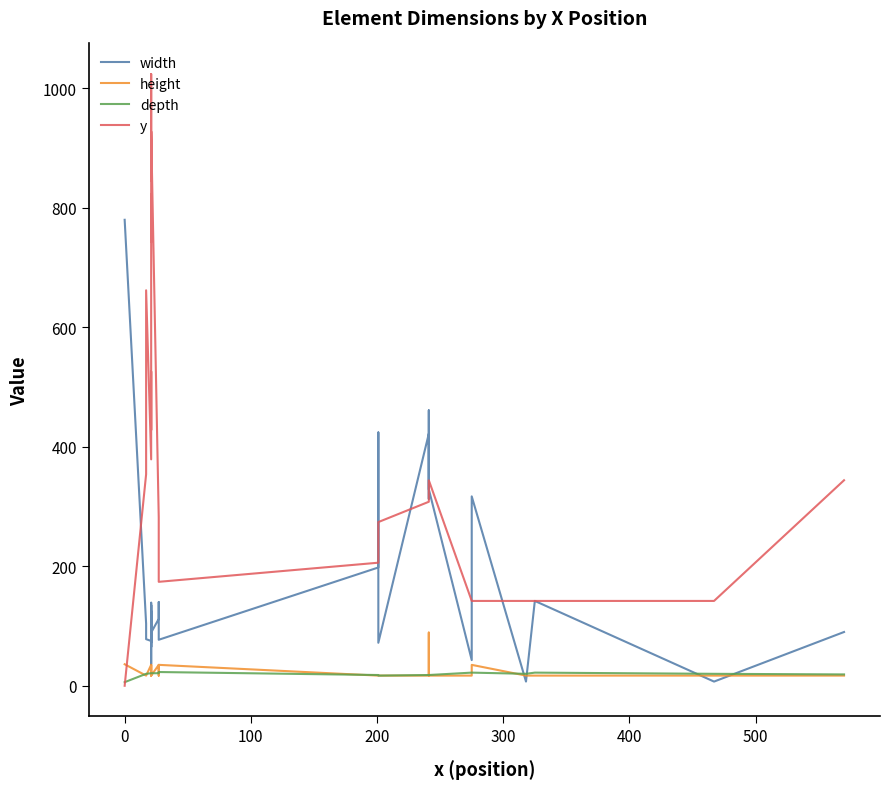

Is the value of depth at 100 greater than the value of y at 400?

No